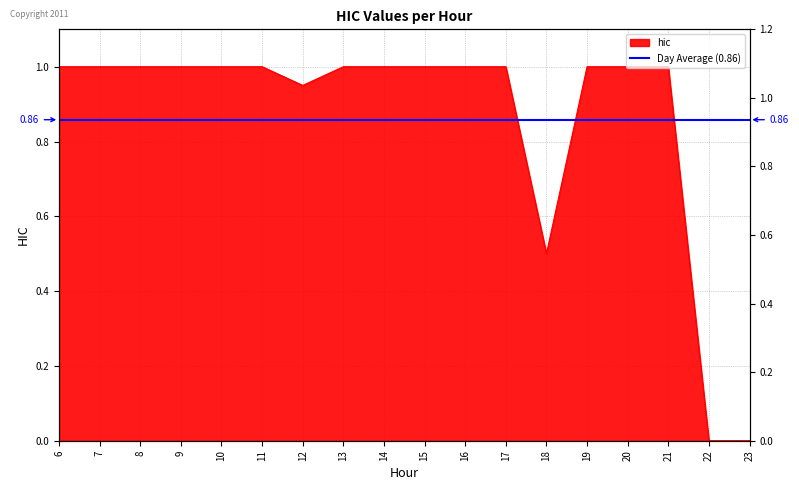

List the labels in order of value, largest first.

6, 7, 8, 9, 10, 11, 13, 14, 15, 16, 17, 19, 20, 21, 12, 18, 22, 23